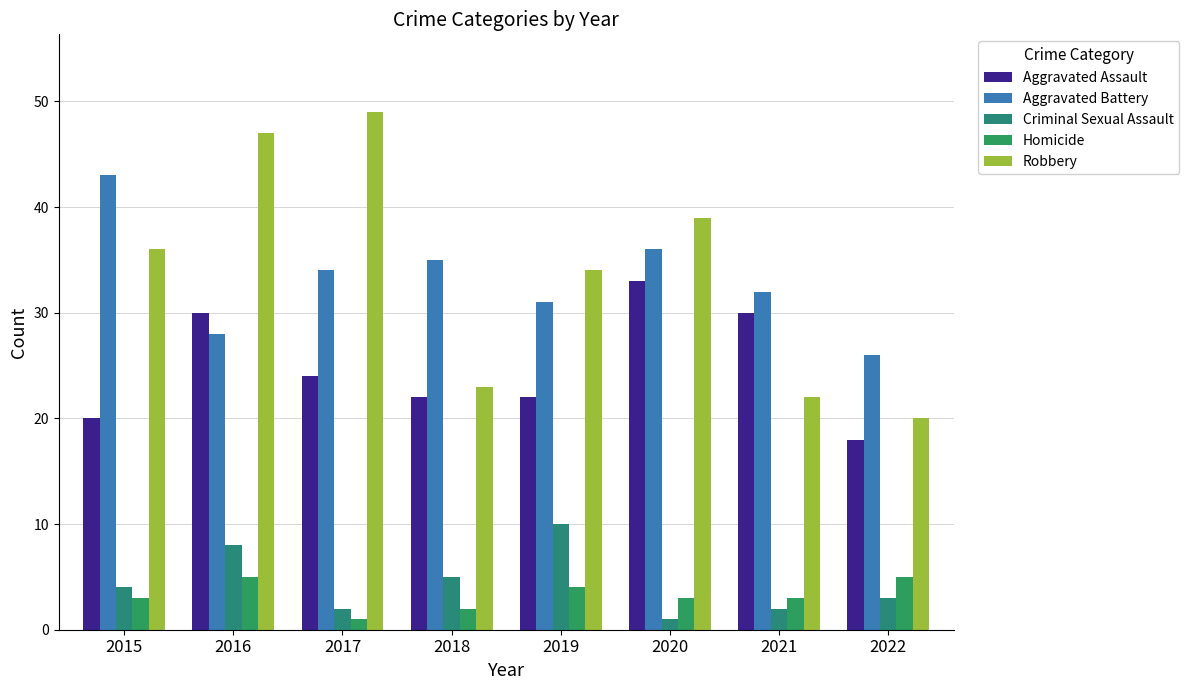

How many bars are there in each group?

5